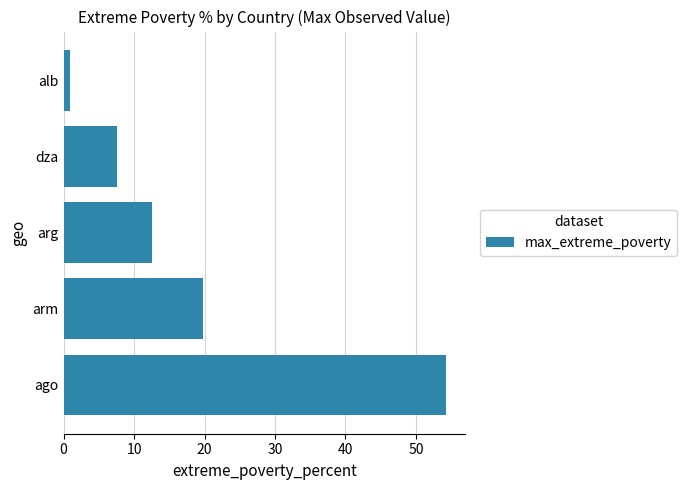

The value at arg is 12.6. True or false?

True